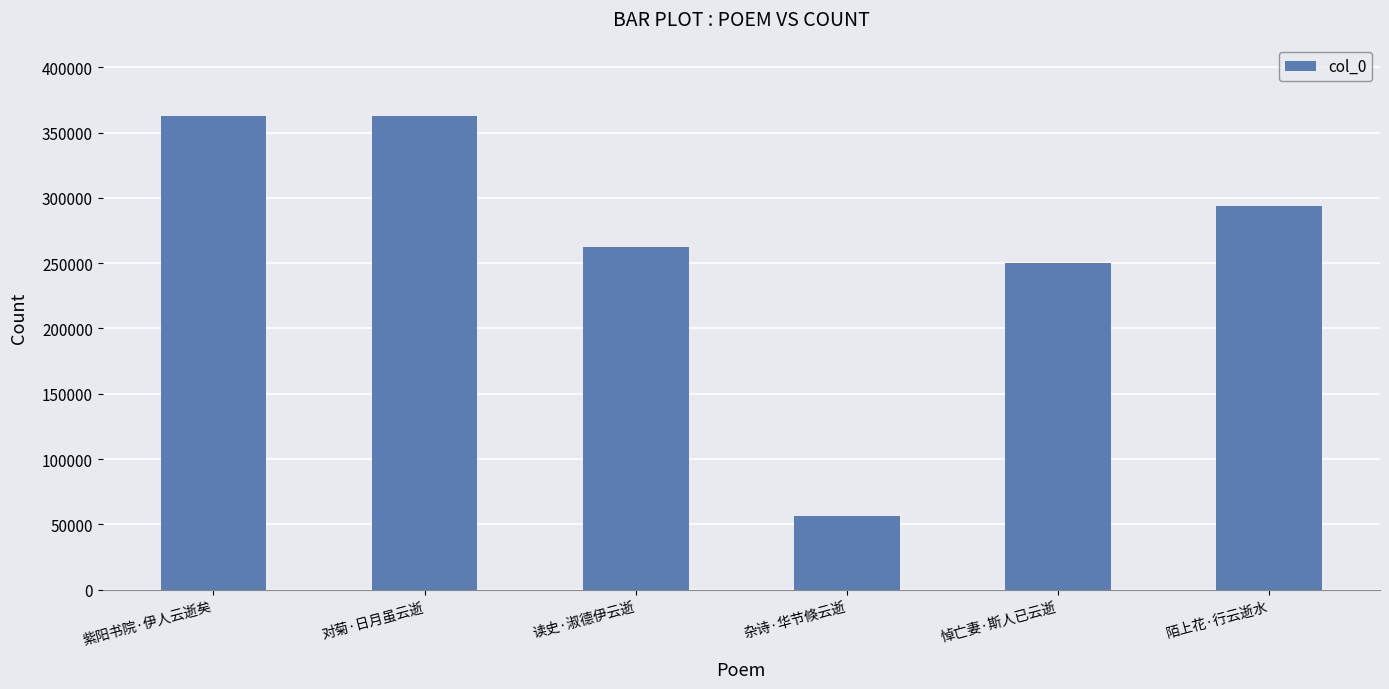

What is the sum of all values?

1589614